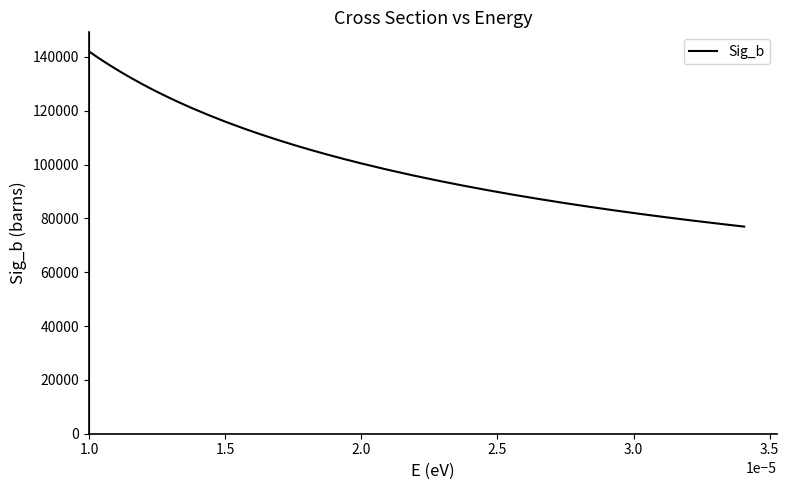

Count the number of categories in the chart.

38